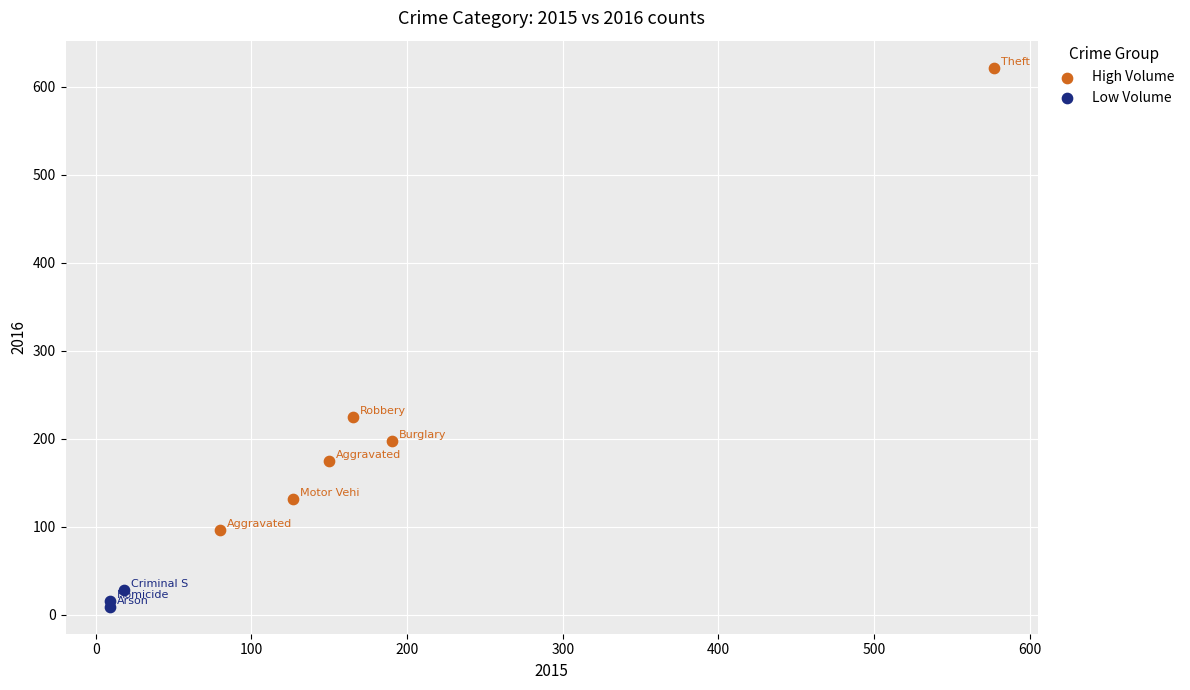

Which series has the widest spread of Y values?

High Volume